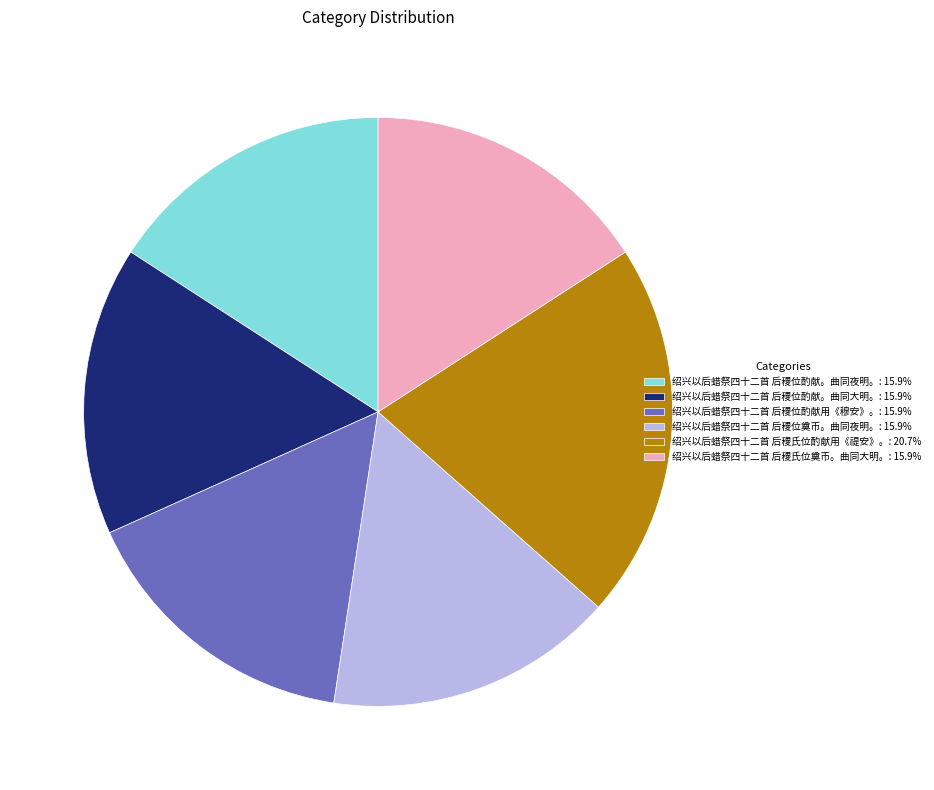

Is the sum of 绍兴以后蜡祭四十二首 后稷位酌献用《穆安》。 and 绍兴以后蜡祭四十二首 后稷氏位酌献用《禔安》。 greater than half?

No